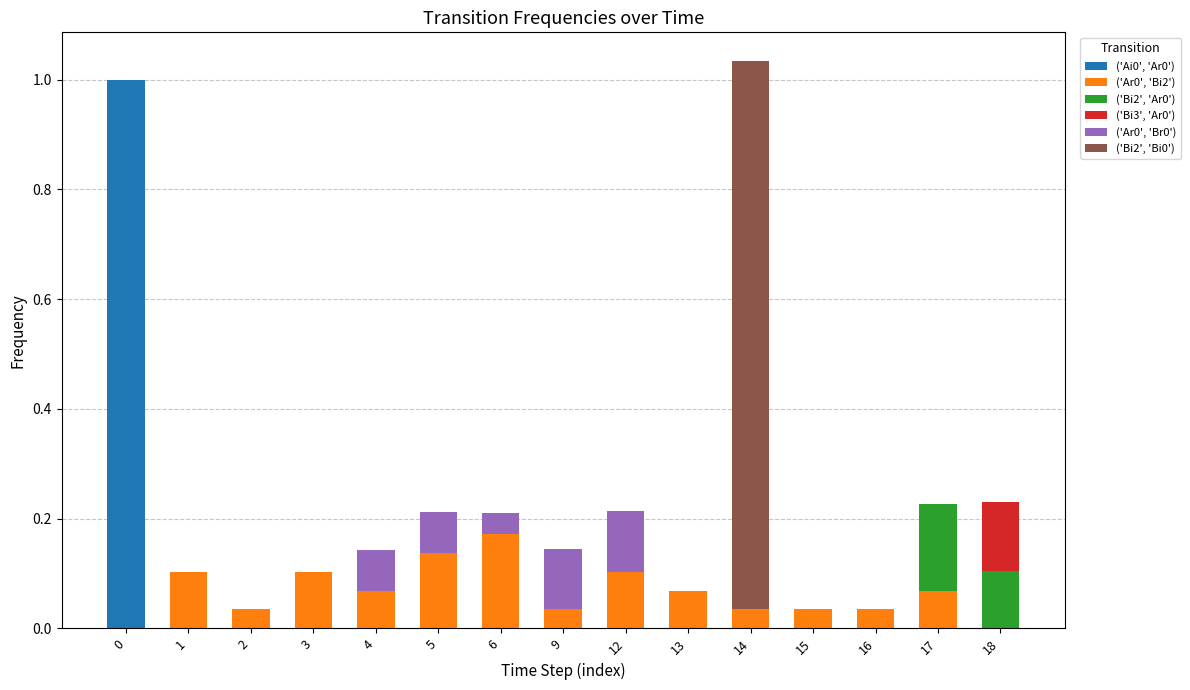

Are the bars grouped side by side (vs. stacked)?

No